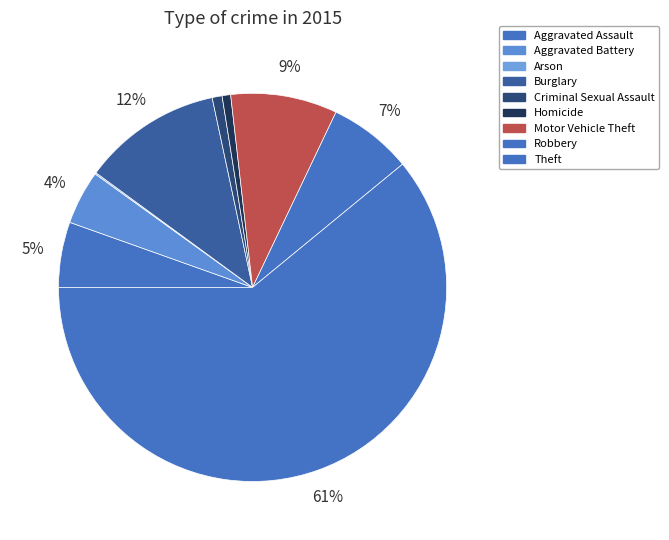

How many segments does this pie chart have?

9